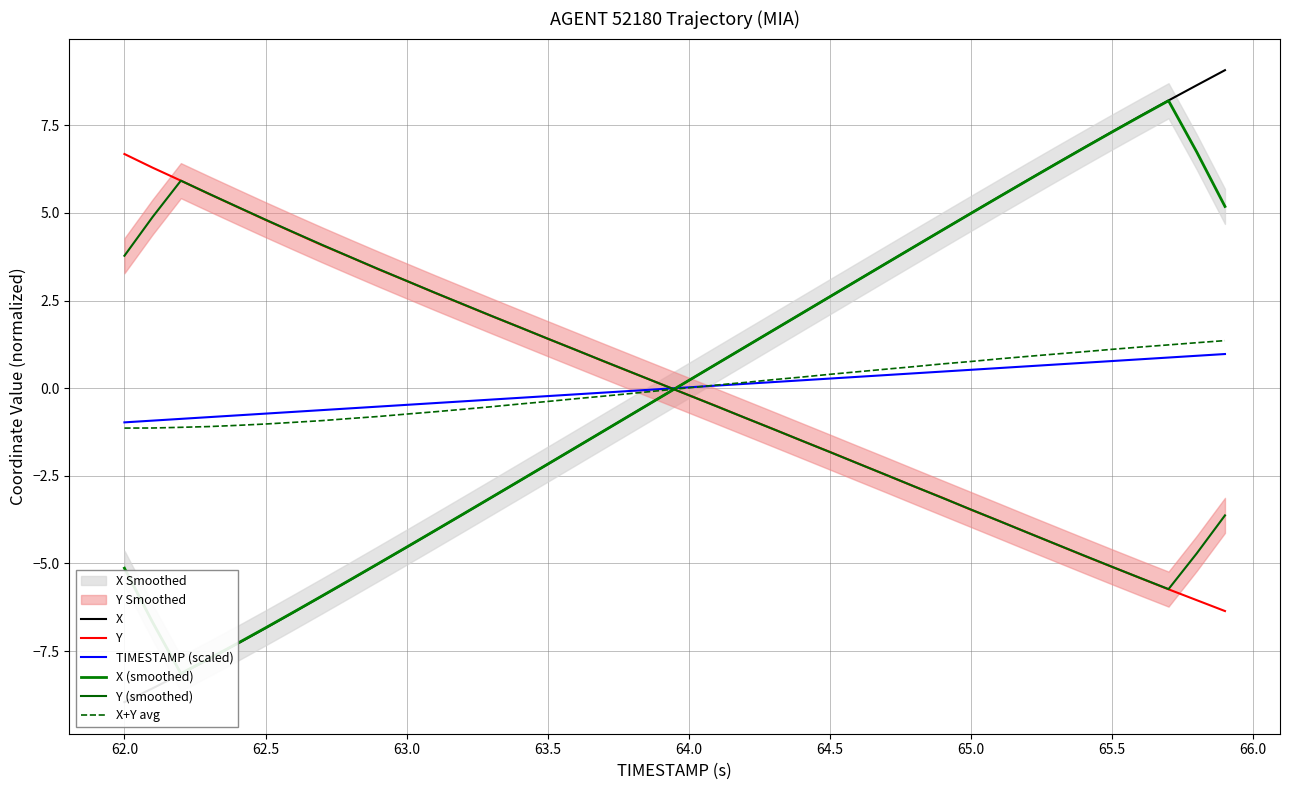

What is the highest value of the Y series?

6.7